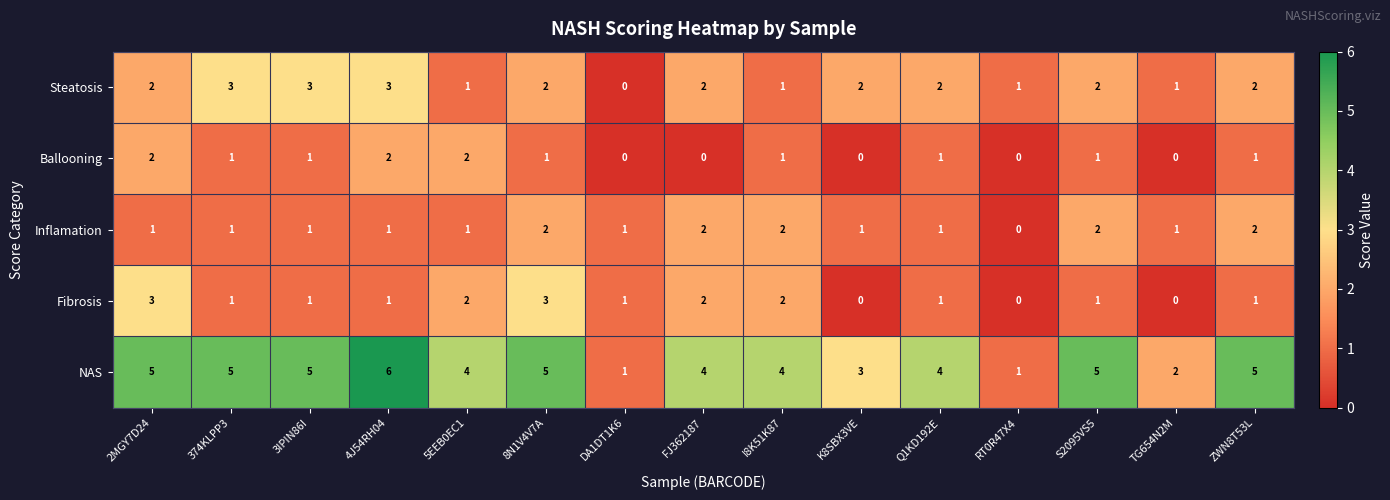

Which series has the largest total across all categories?

NAS